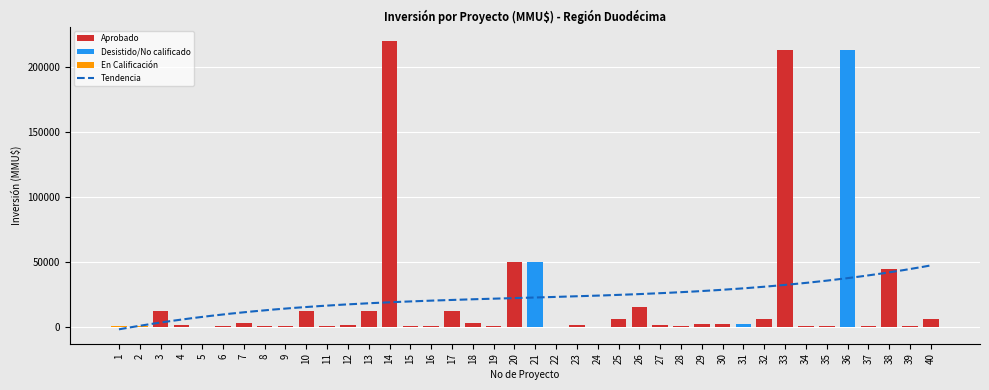

What is the difference between the values at 38 and 18?

42180